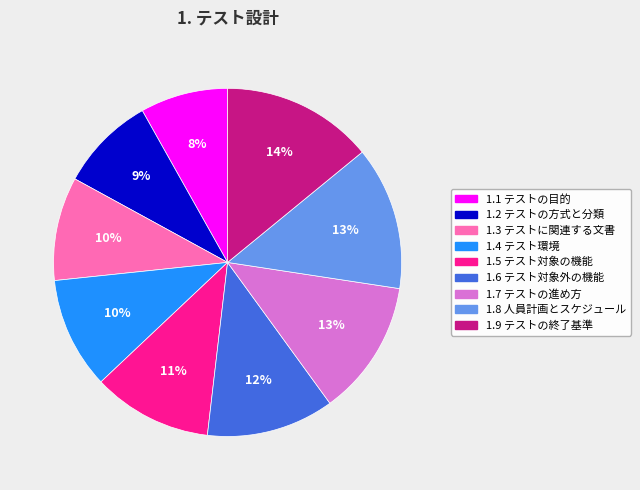

Count the number of slices in the pie.

9